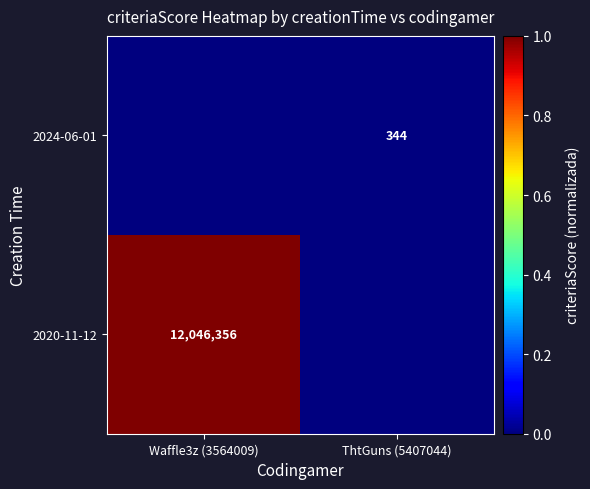

Which has a higher value, Waffle3z (3564009) or ThtGuns (5407044)?

Waffle3z (3564009)